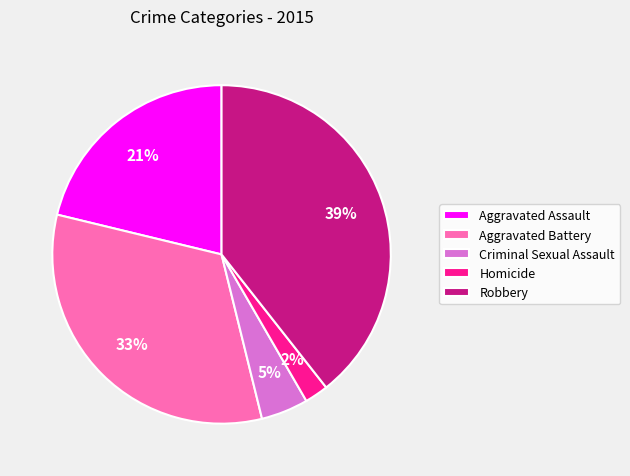

True or false: Aggravated Assault accounts for 8% of the total.

False